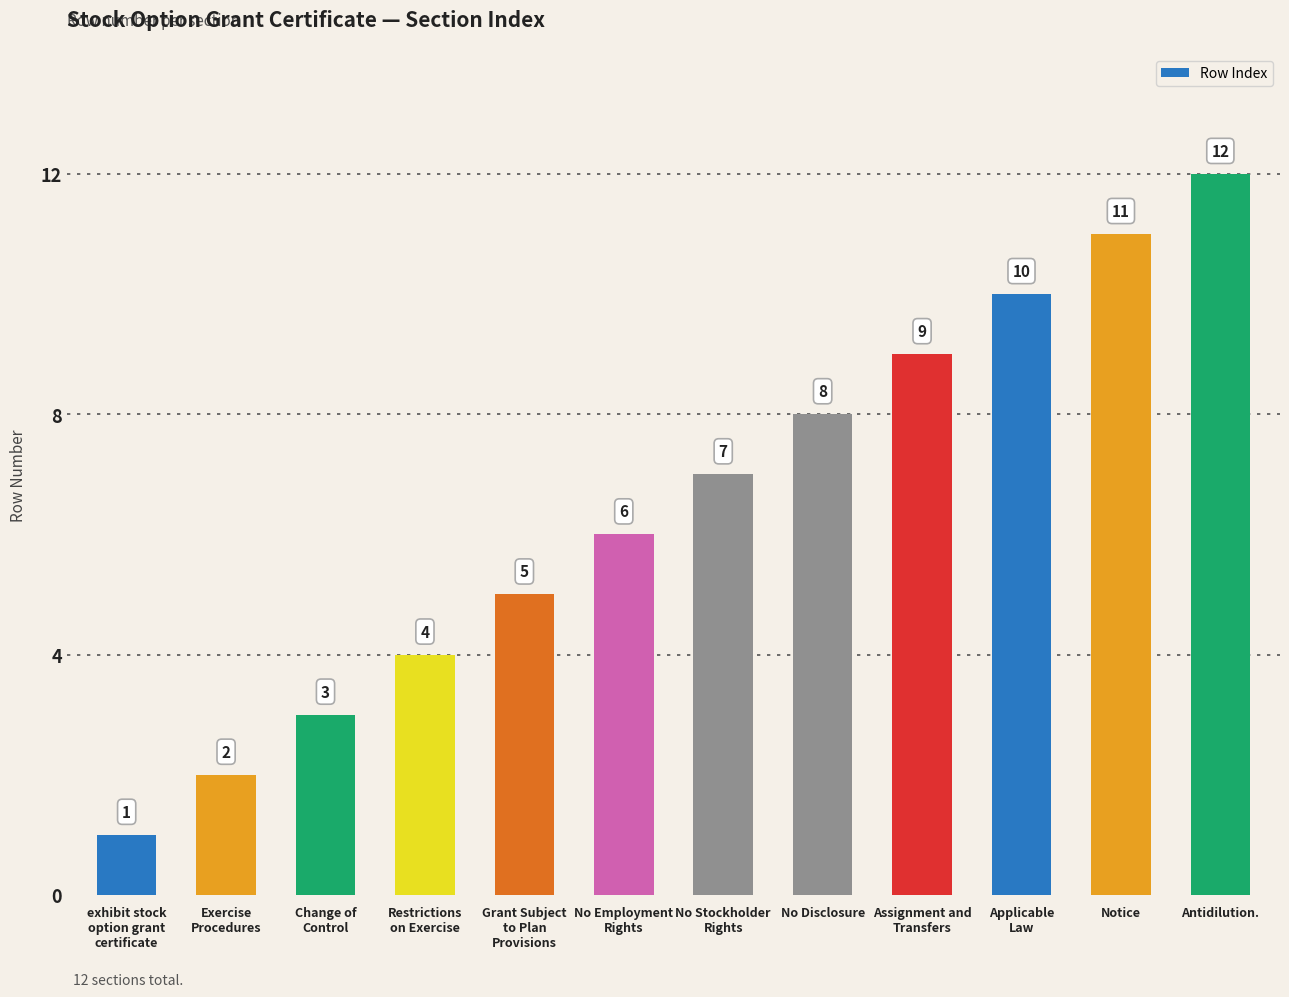

Count the number of categories in the chart.

12